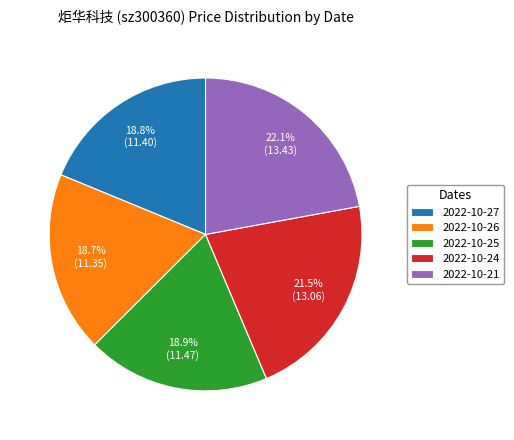

To the nearest percent, what is the difference between the largest and smallest slice percentages?

3%